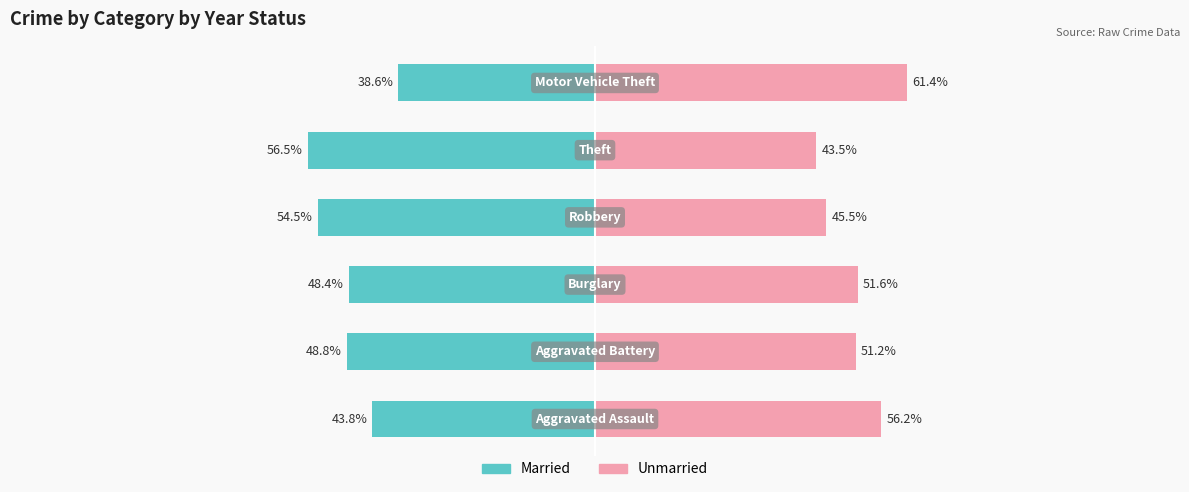

Rank the series by their average value, from lowest to highest.

Married, Unmarried